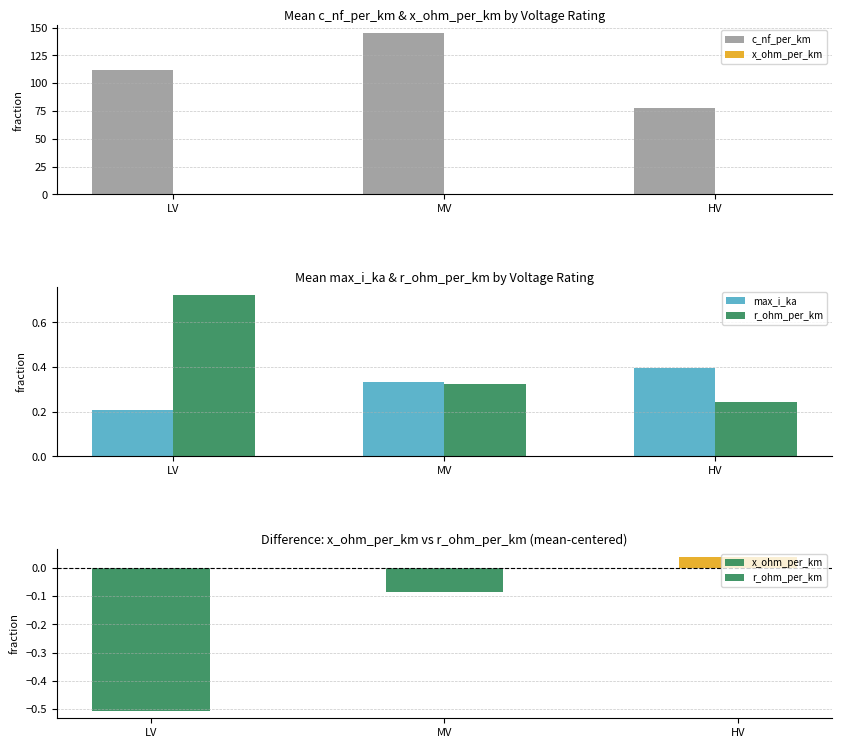

Reading right to left, list all the values displayed in this chart.

c_nf_per_km: HV=77.3	MV=144.8	LV=111.8
x_ohm_per_km: HV=0.3	MV=0.2	LV=0.2
max_i_ka: HV=0.4	MV=0.3	LV=0.2
r_ohm_per_km: HV=0.2	MV=0.3	LV=0.7